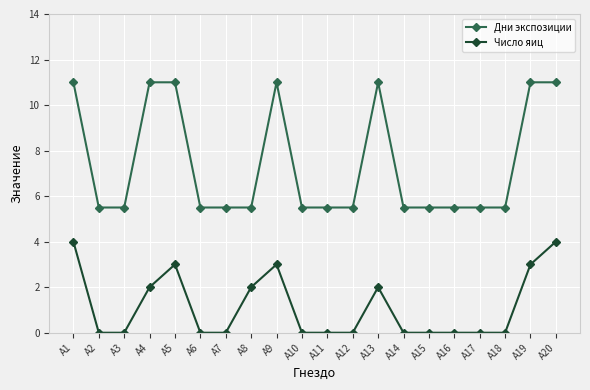

At which category does Число яиц reach its first local peak?

А5